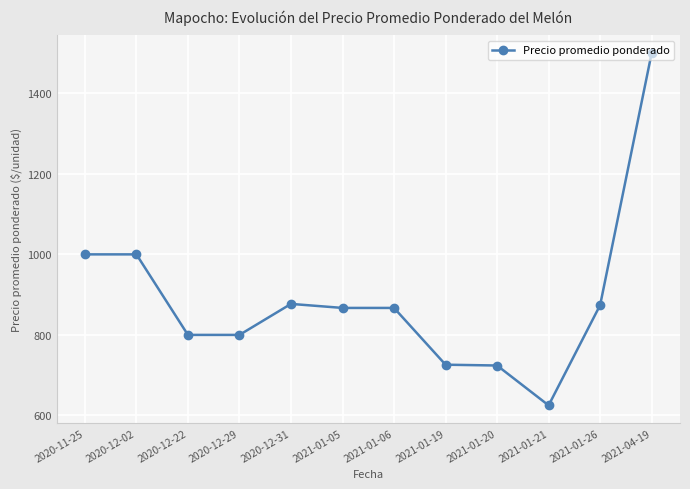

What is the label of the 5th point from the right?

2021-01-19